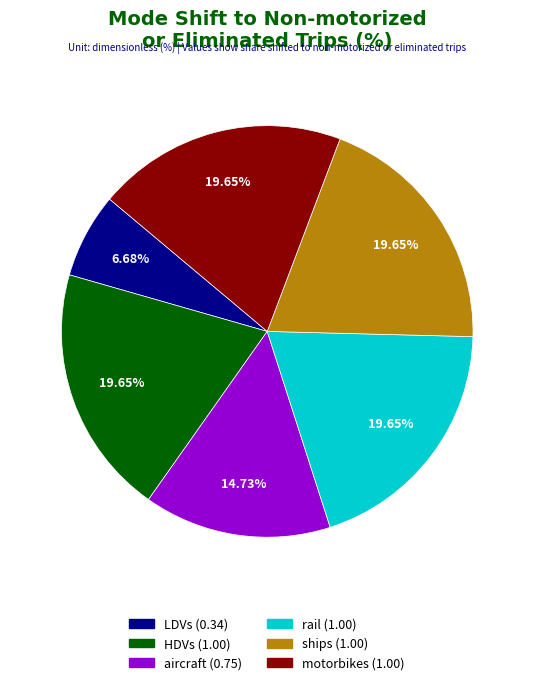

To the nearest percent, what is the average slice percentage?

17%